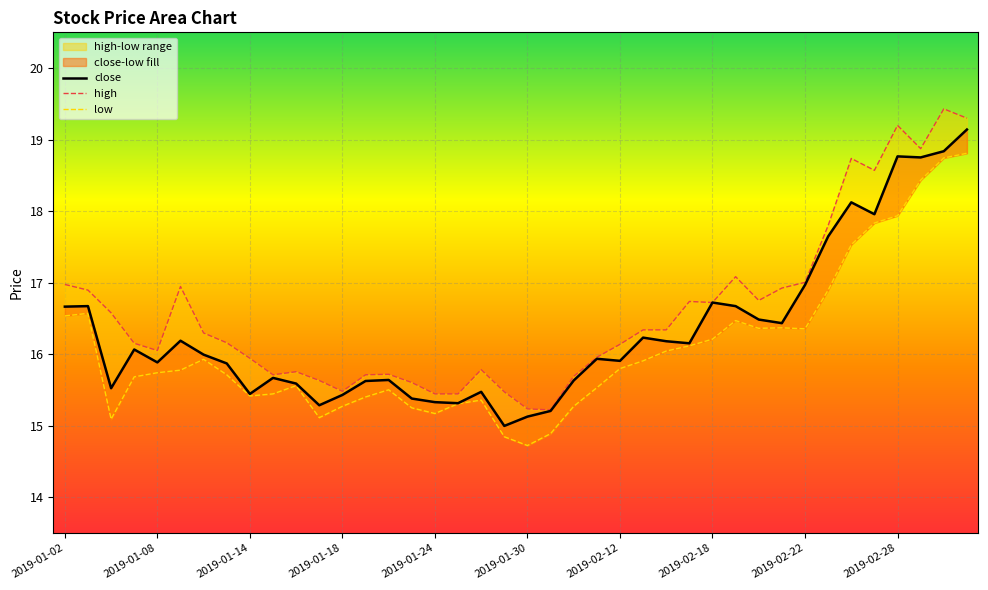

At how many categories does at least one series exceed 16?

24